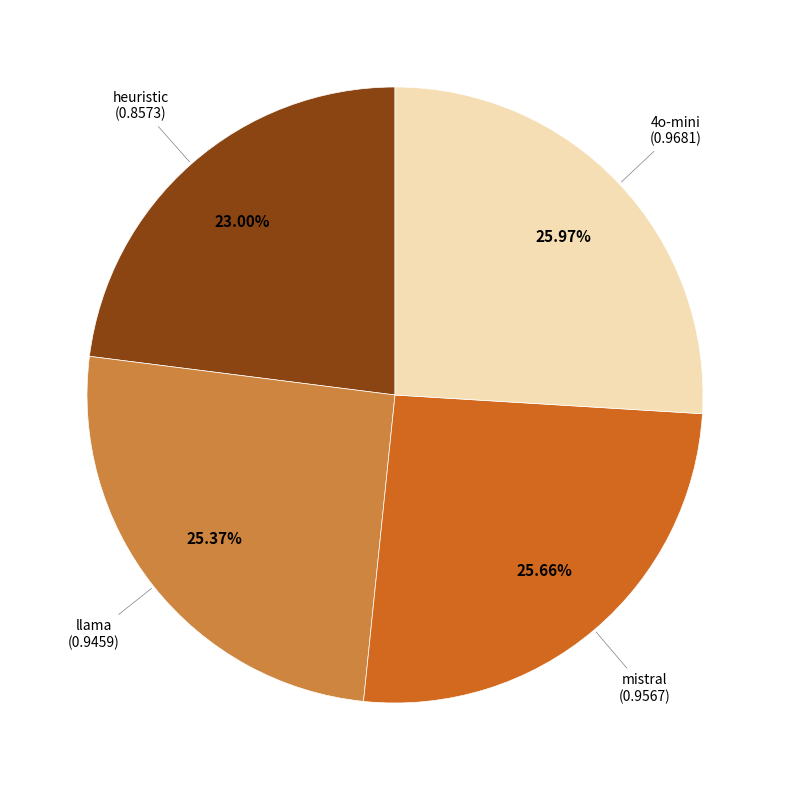

Does any single category account for the majority?

No